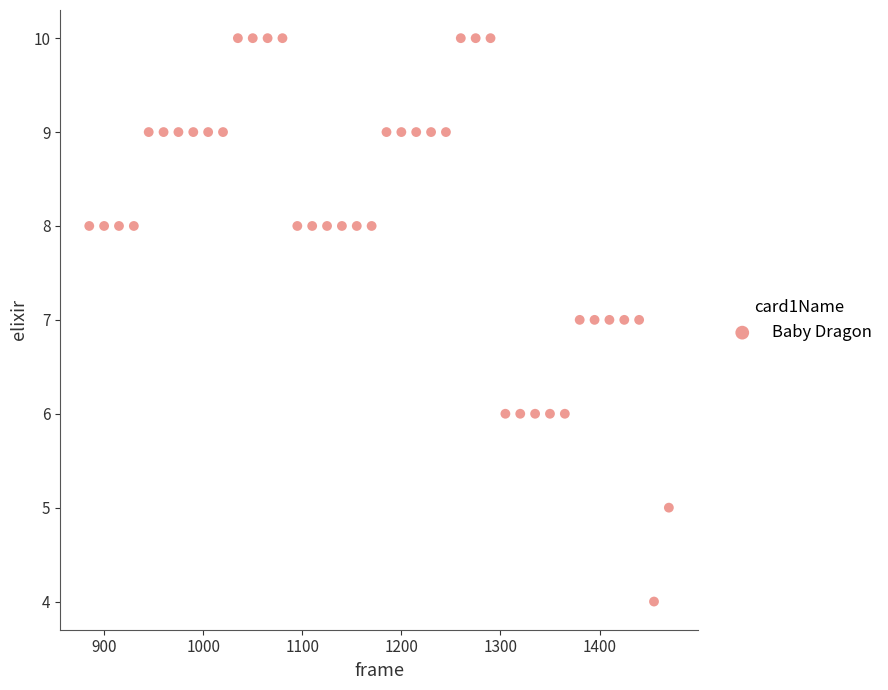

What is the range of X values (max minus min)?

585